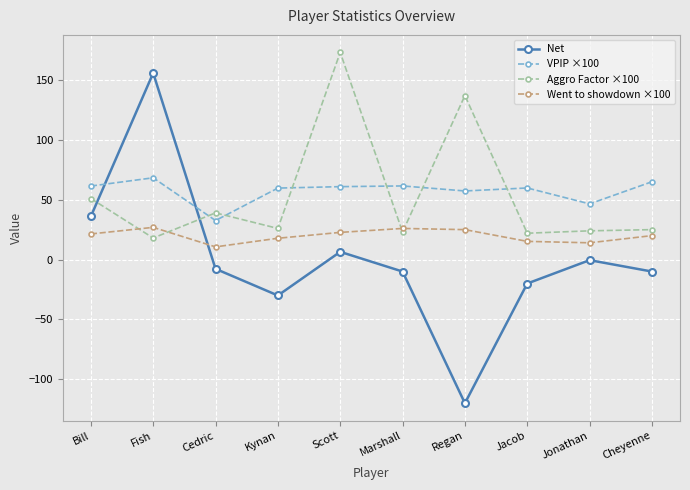

List the series in order of their peak value, highest first.

Aggro Factor ×100, Net, VPIP ×100, Went to showdown ×100